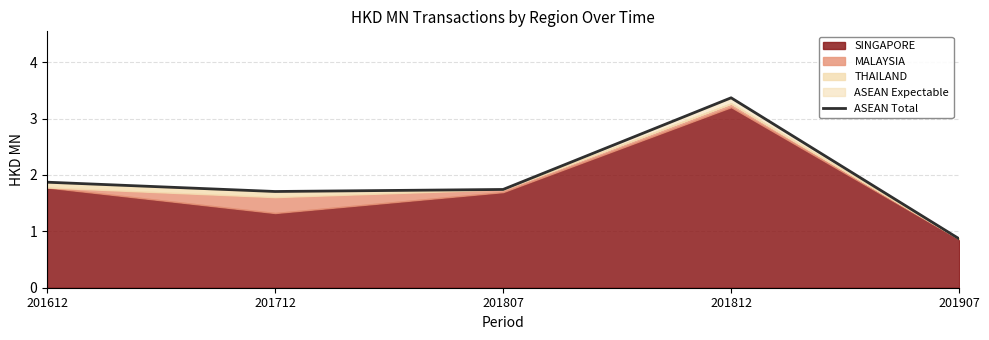

Is it true that the value at 201812 is 5.5?

False